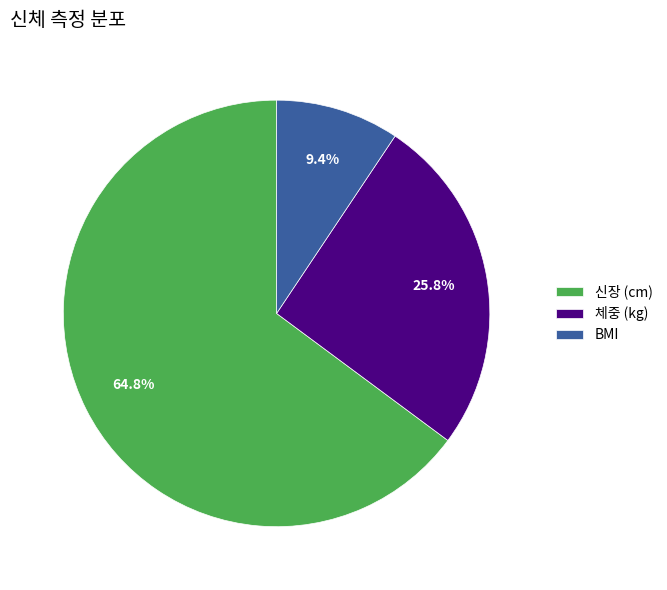

Rank the categories by value from highest to lowest.

신장 (cm), 체중 (kg), BMI